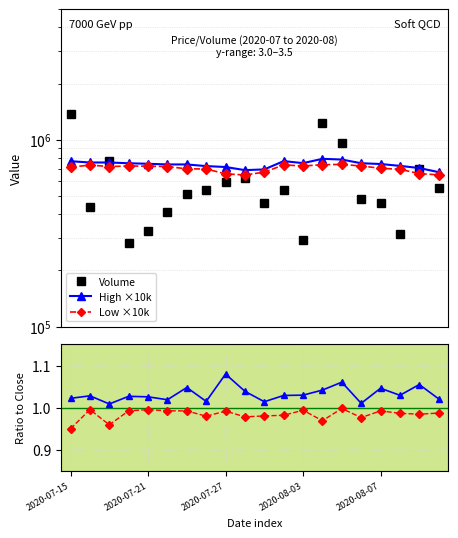

What is the total value across all series at 15?

1957317.0